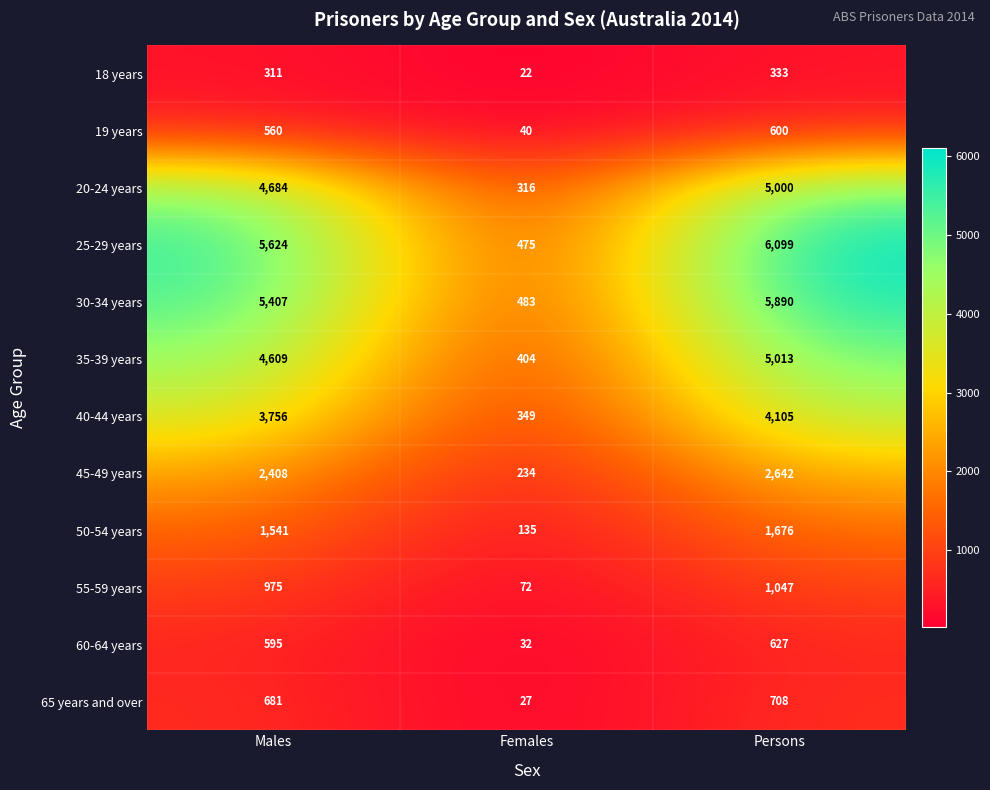

What is the total value across all series at Males?

31151